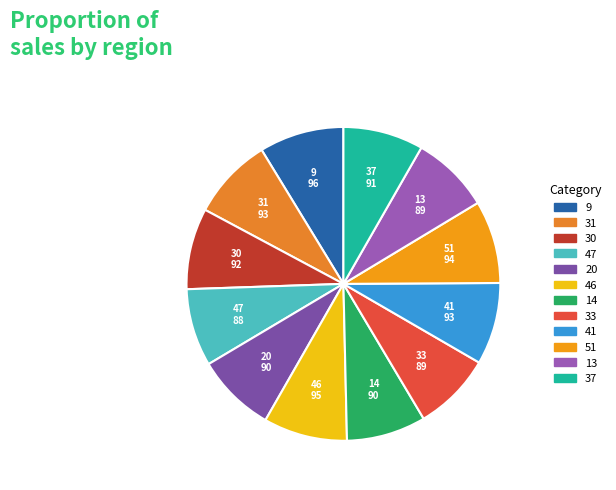

The 13 slice represents 14% of the pie. True or false?

False